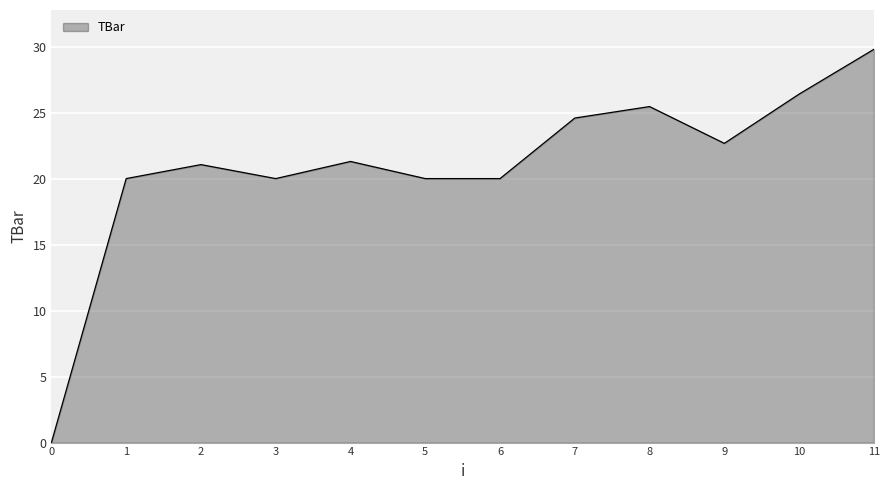

Is it true that the value at 1 is 20.0?

True